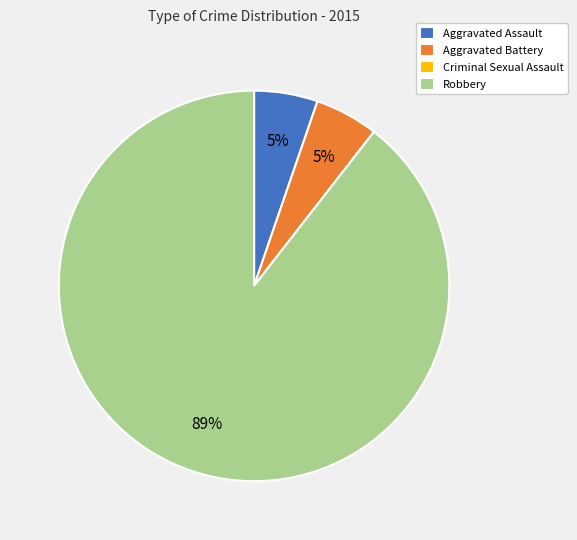

Which category has the biggest portion of the pie?

Robbery